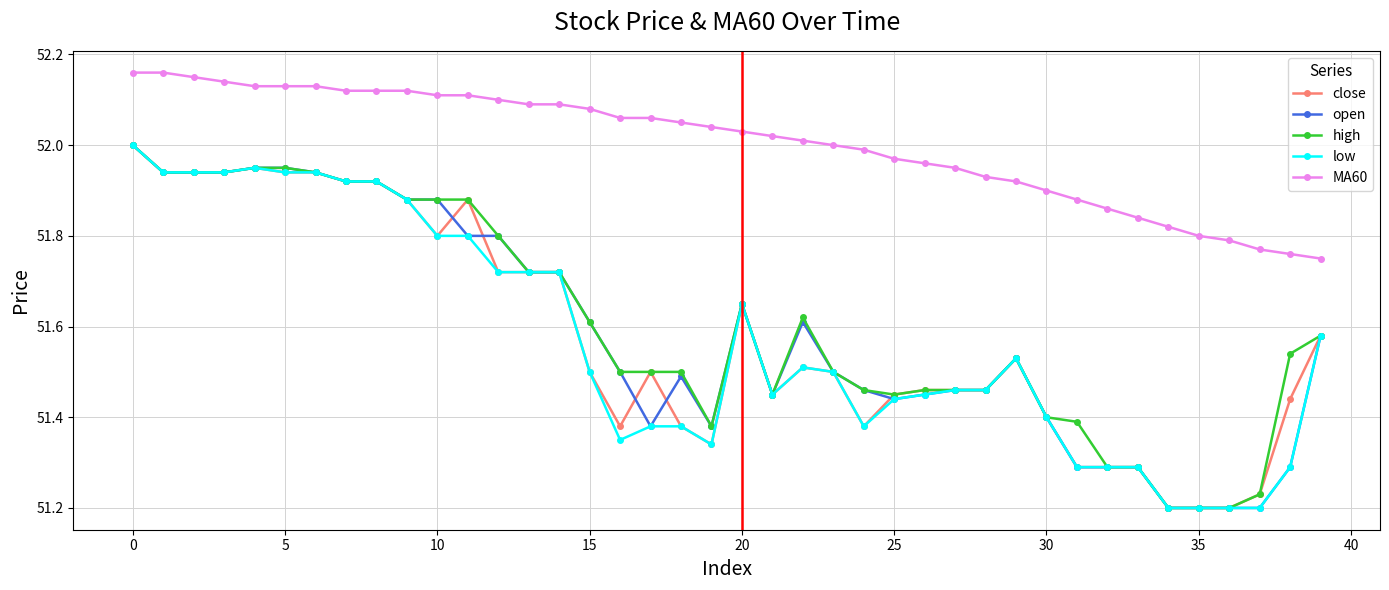

True or false: MA60 and low intersect in this chart.

False